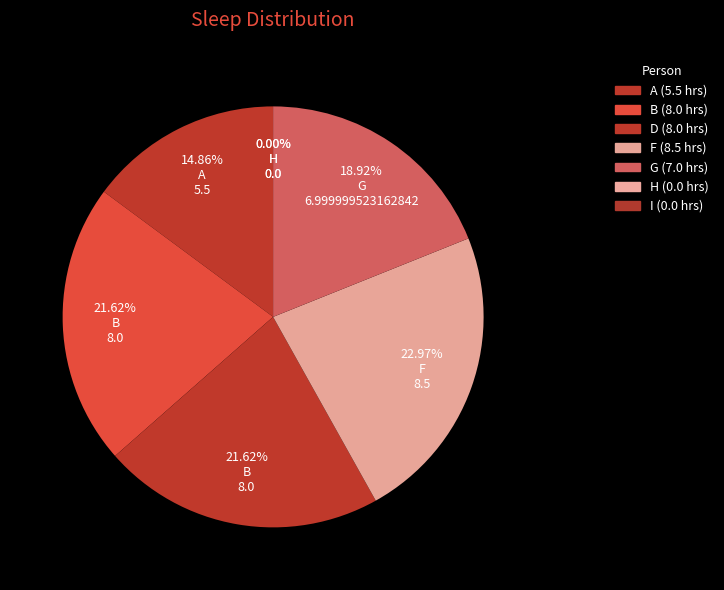

What percentage is NOT represented by G?

81.1%